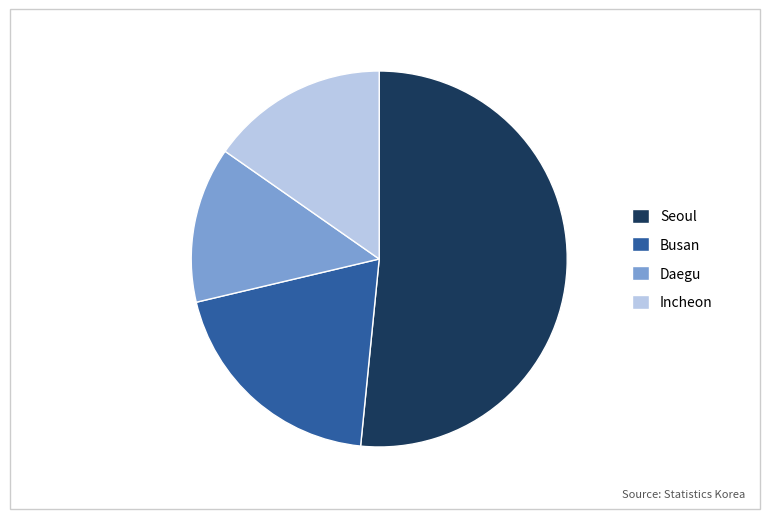

Rank the categories by value from lowest to highest.

Daegu, Incheon, Busan, Seoul